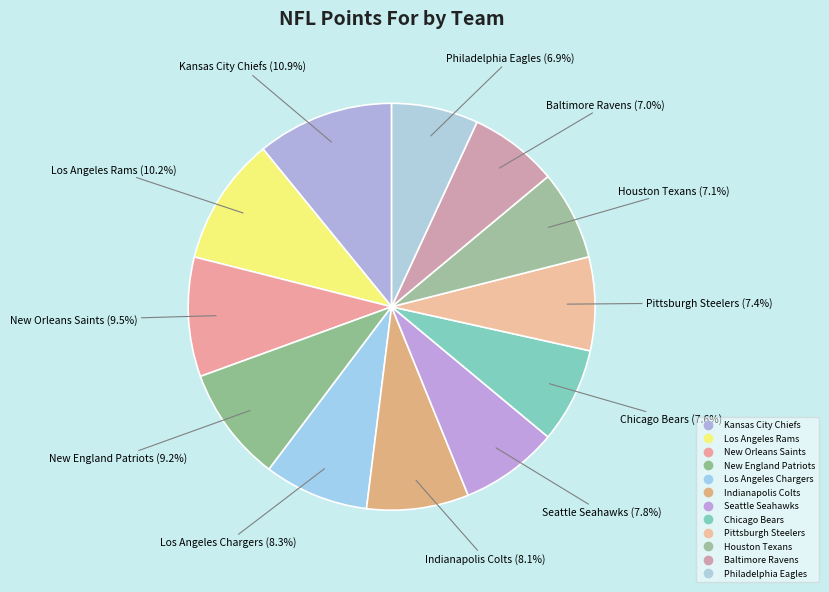

Count the number of slices in the pie.

12